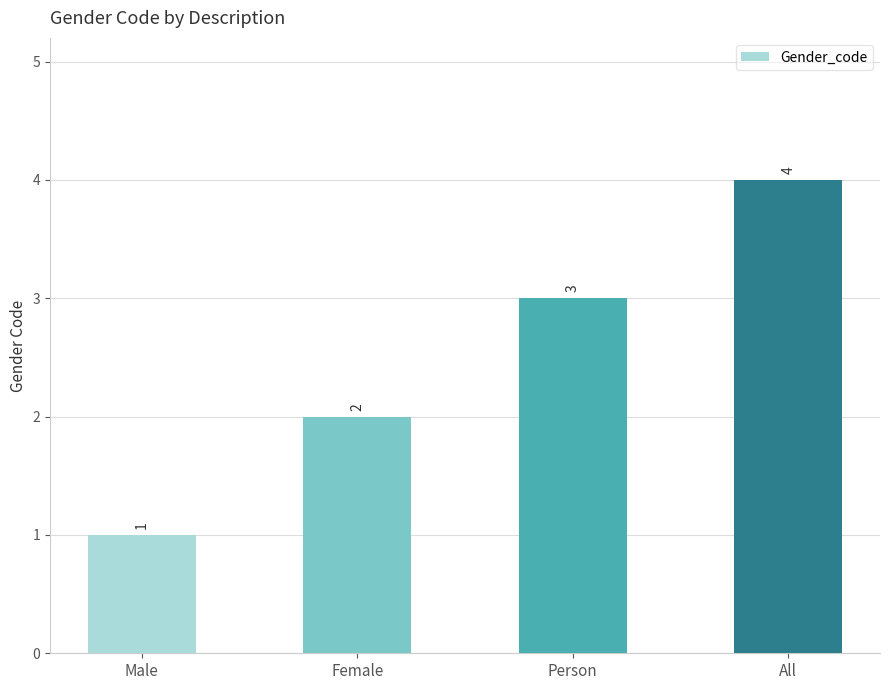

Are the bars grouped side by side (vs. stacked)?

No